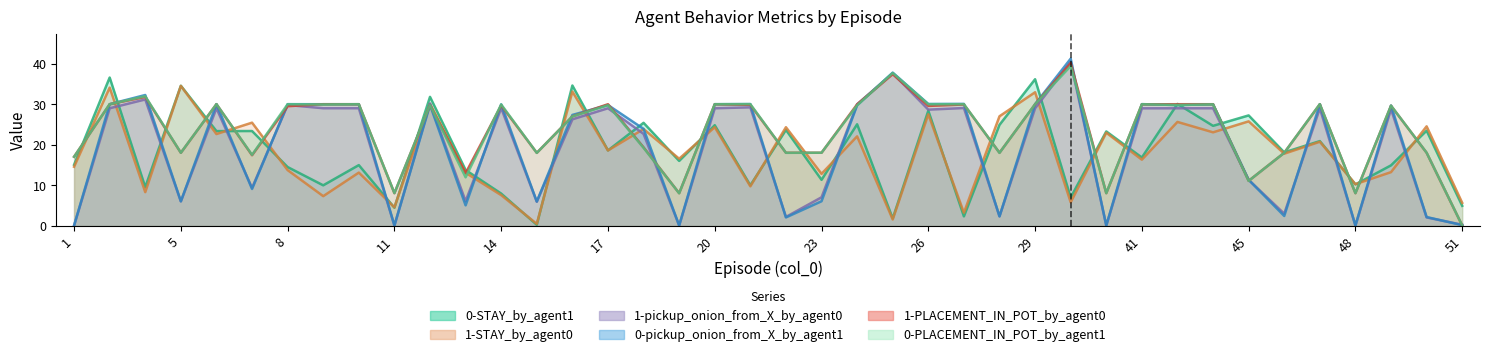

Between 5 and 14, which series saw the biggest shift?

1-STAY_by_agent0